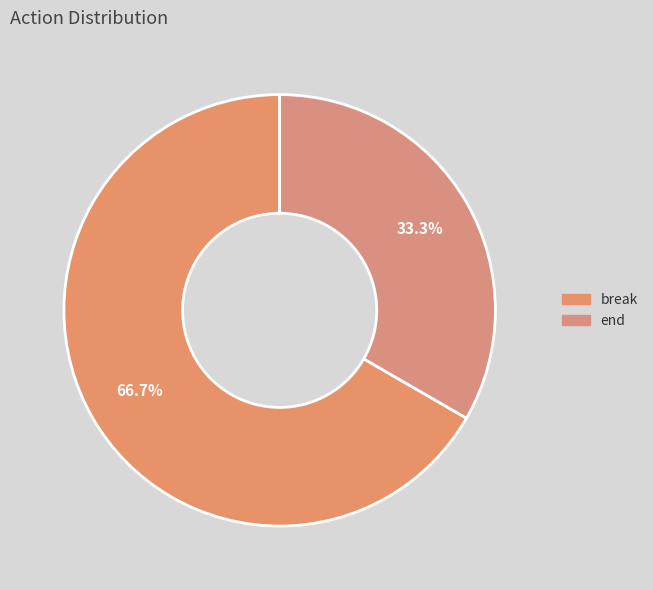

How many segments does this pie chart have?

2